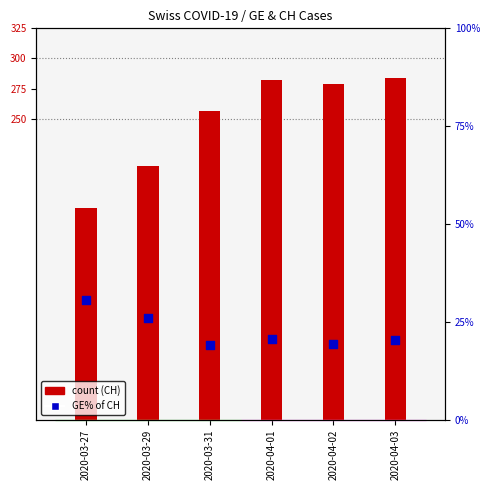

Which series reaches the minimum Y coordinate?

GE% of CH